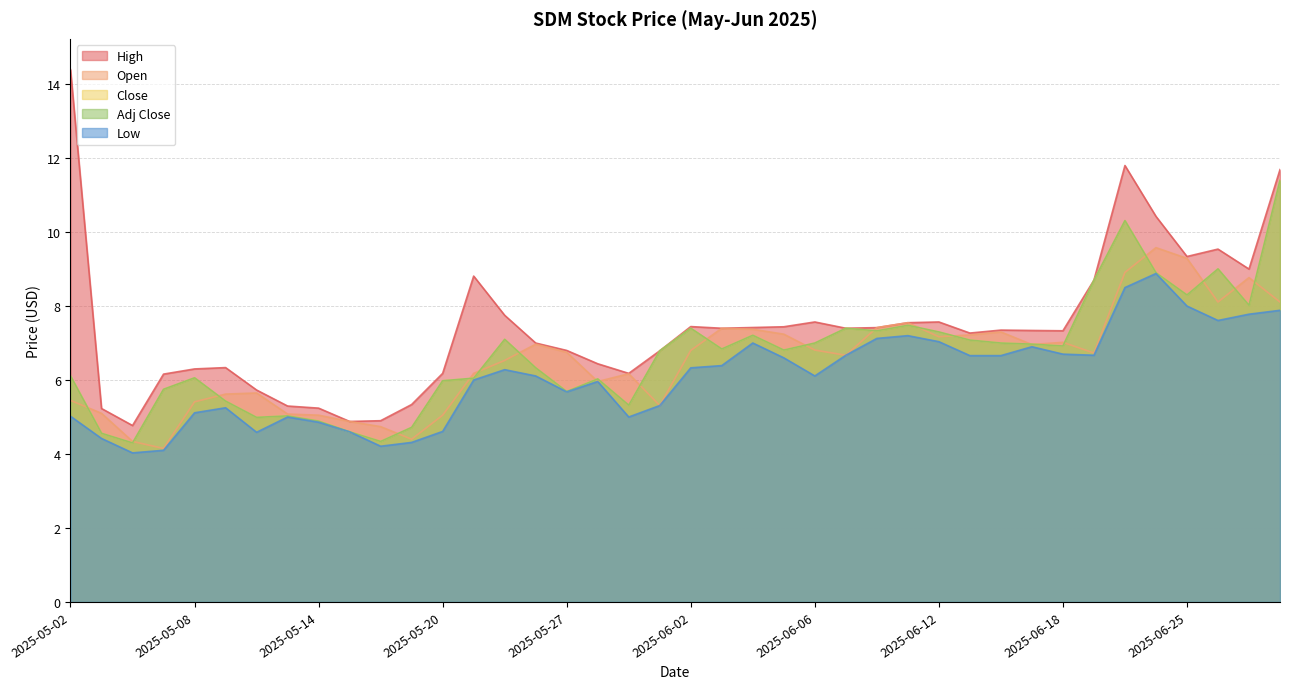

Between 2025-05-15 and 2025-05-30, which series saw the biggest shift?

Close